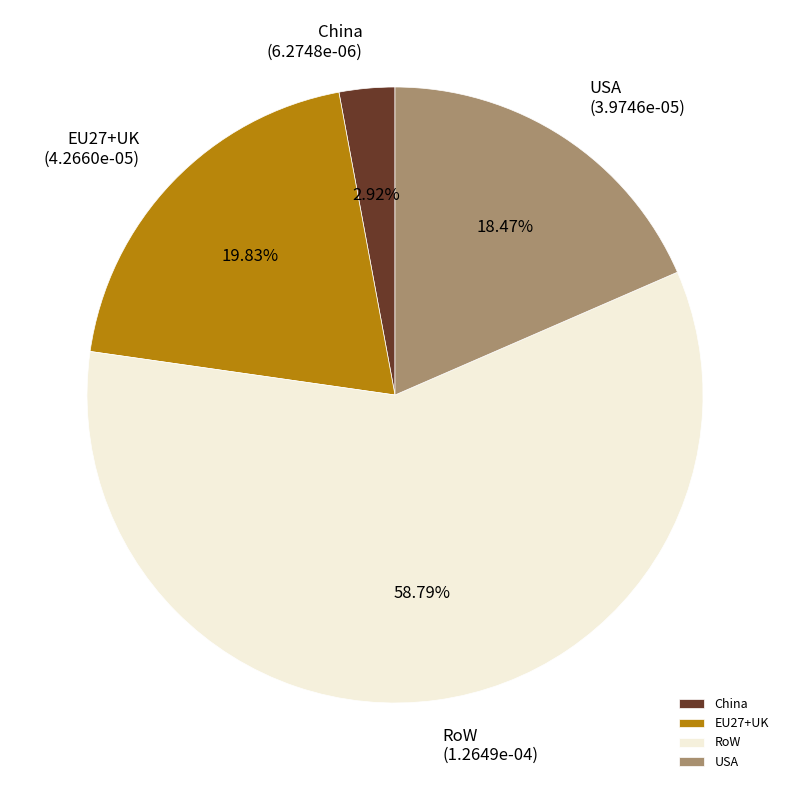

How many segments does this pie chart have?

4